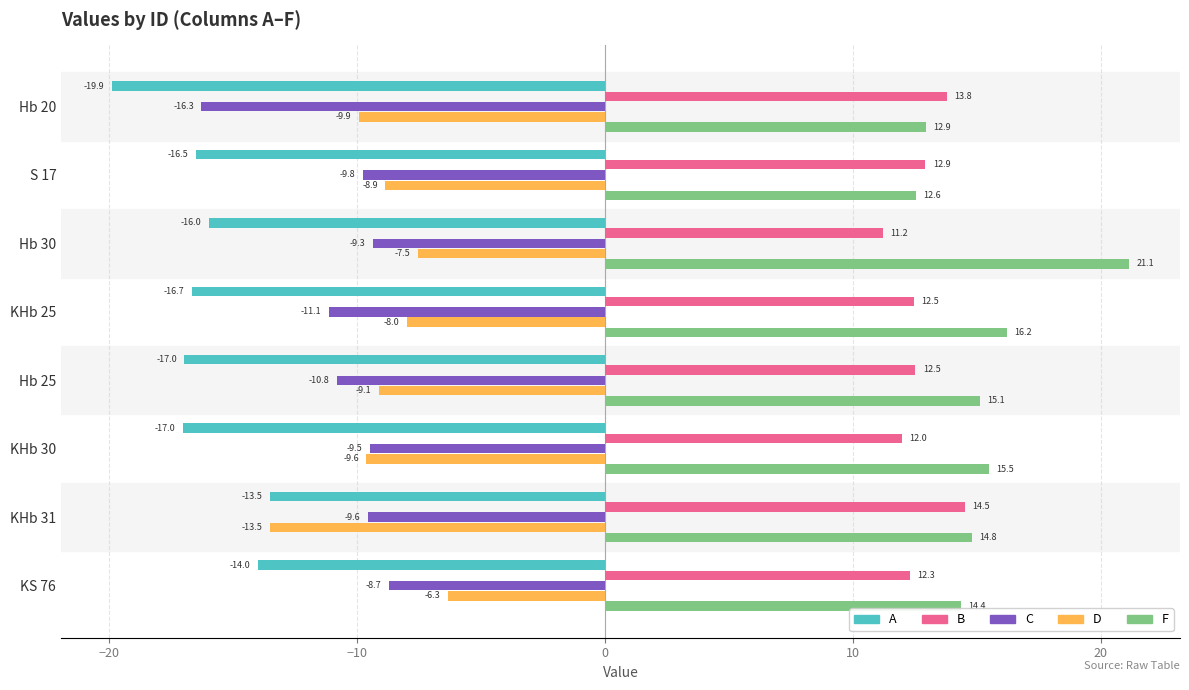

How many data points in C are above -9?

1